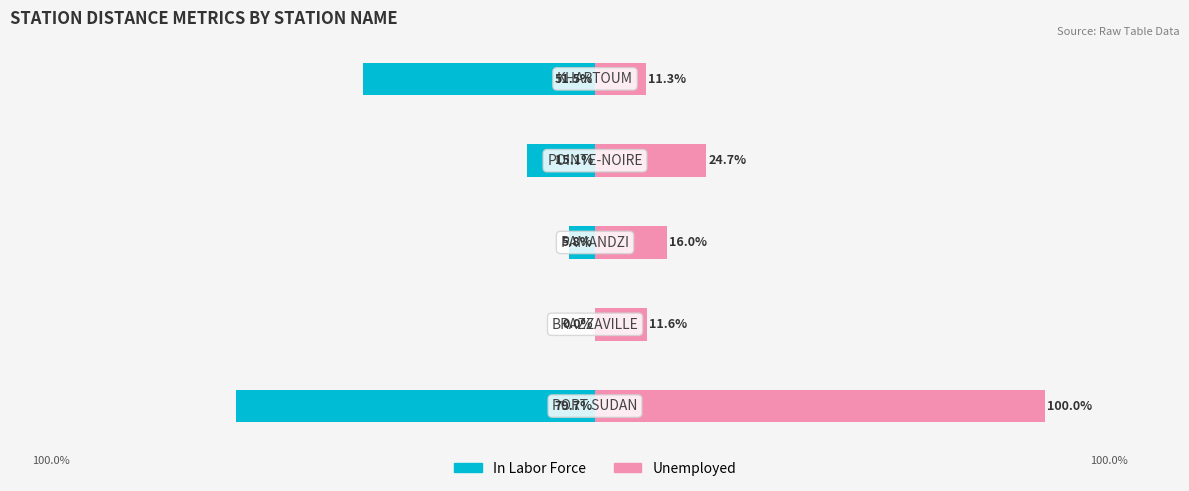

Which has a higher value, 1 or 4?

1